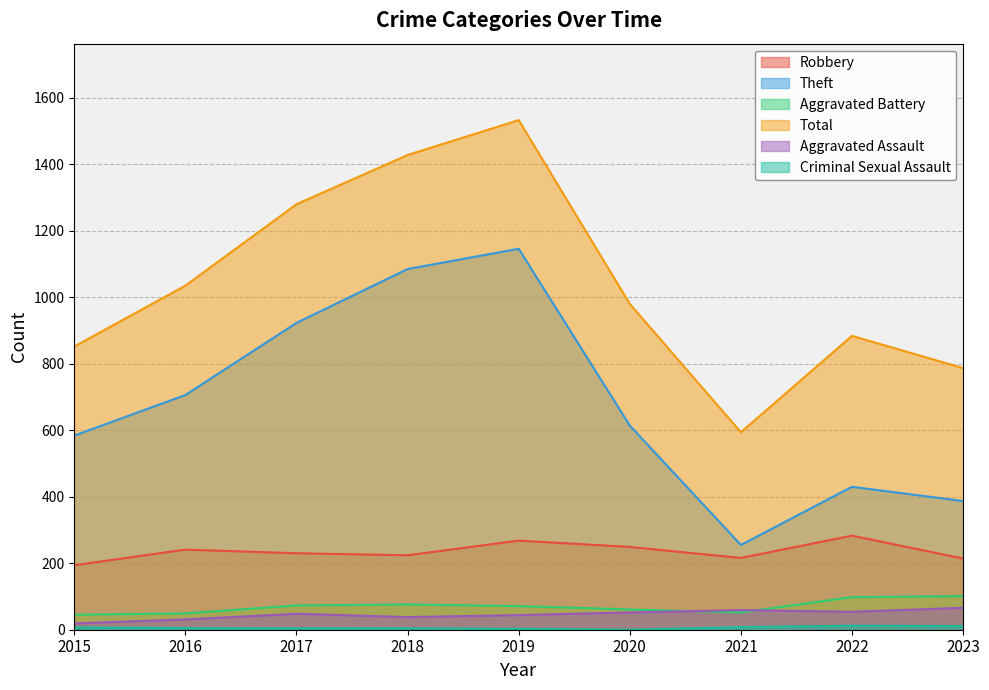

What is the sum of the Total values at 2016 and 2018?

2463